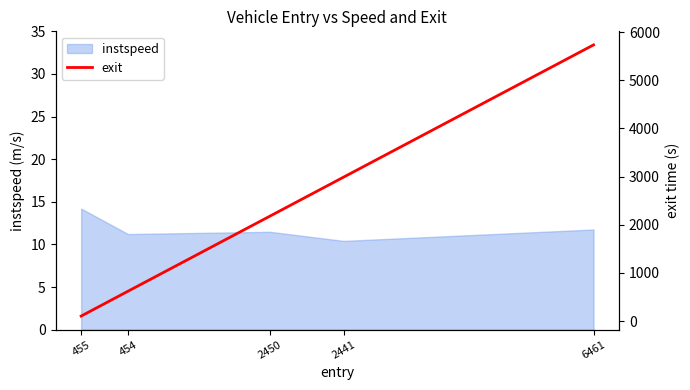

Is it true that the value at 2450 is 2178.4?

True